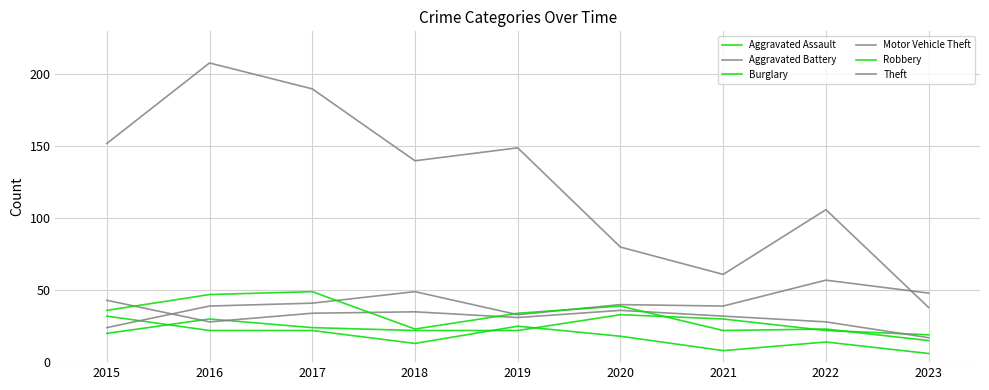

Does the chart have visible grid lines?

Yes